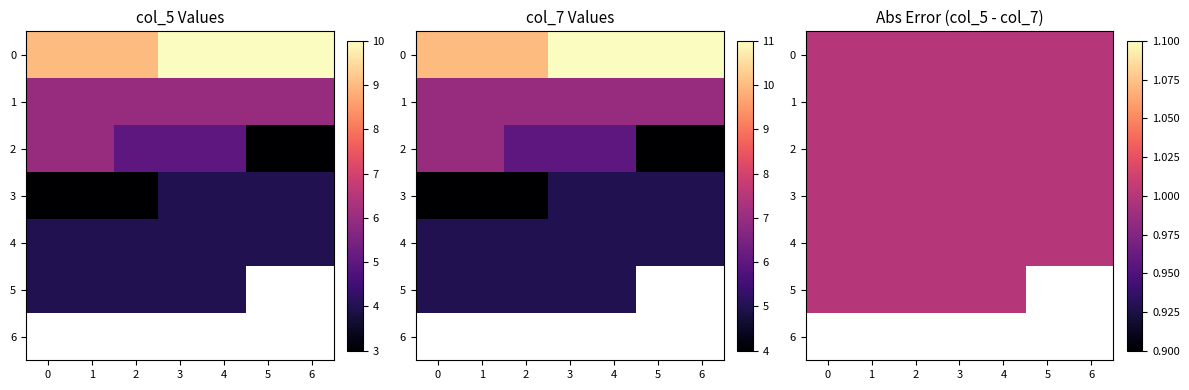

List the labels in order of col_5_values value, largest first.

3, 4, 5, 6, 0, 1, 2, 7, 8, 9, 10, 11, 12, 13, 14, 15, 16, 17, 18, 24, 25, 26, 27, 28, 29, 30, 31, 32, 33, 34, 35, 36, 37, 38, 39, 19, 20, 21, 22, 23